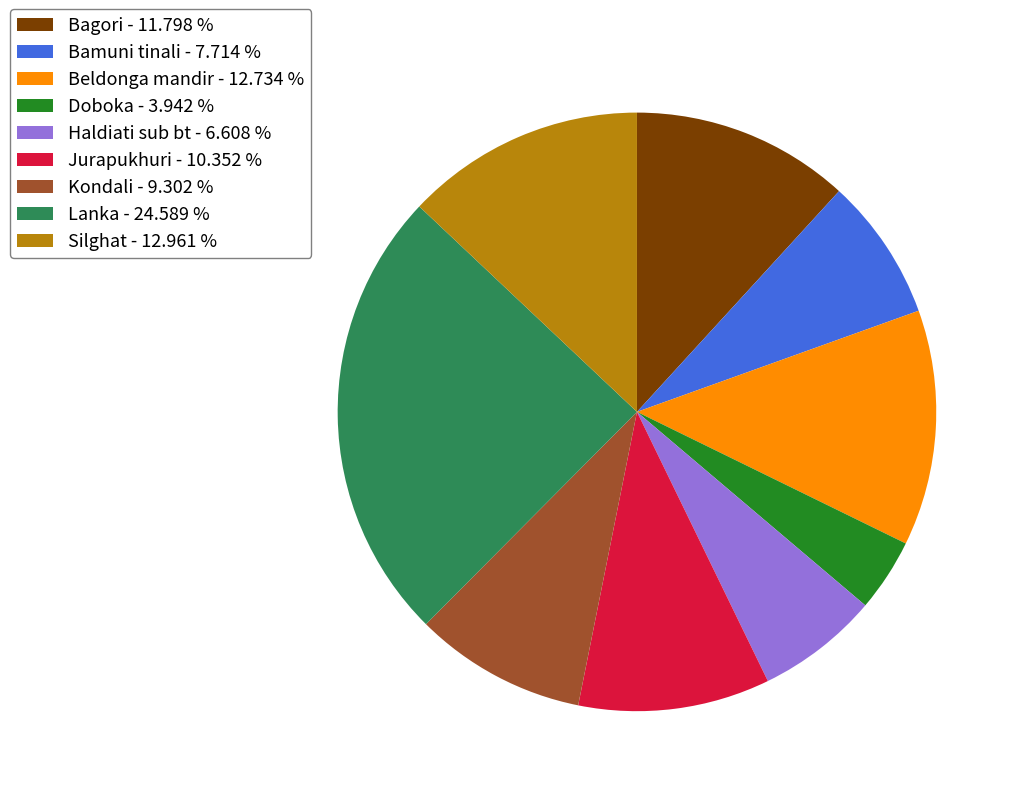

Is the sum of Beldonga mandir - 12.734 % and Jurapukhuri - 10.352 % greater than half?

No